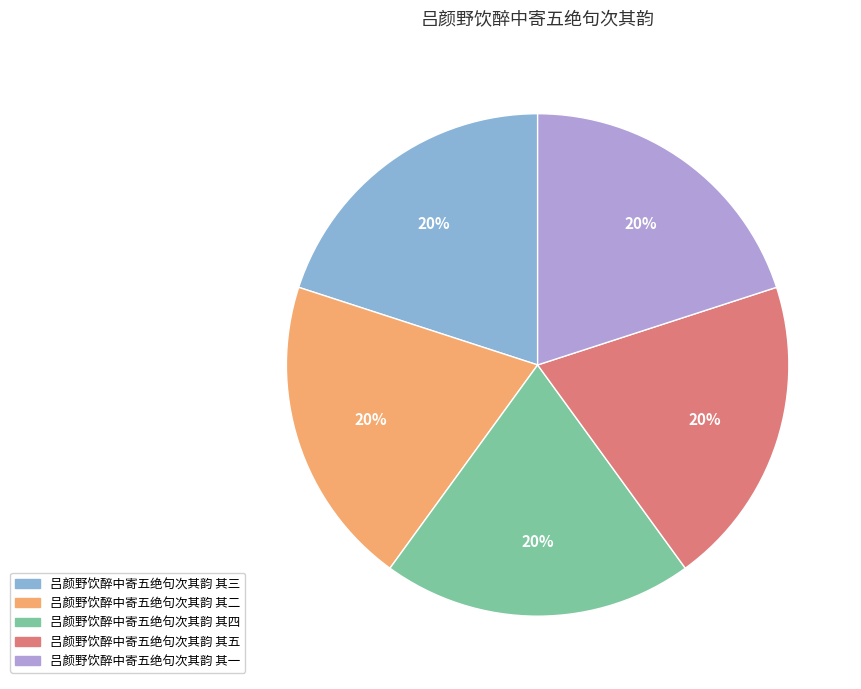

Approximately how many times larger is the value at 吕颜野饮醉中寄五绝句次其韵 其三 compared to 吕颜野饮醉中寄五绝句次其韵 其四?

1.0